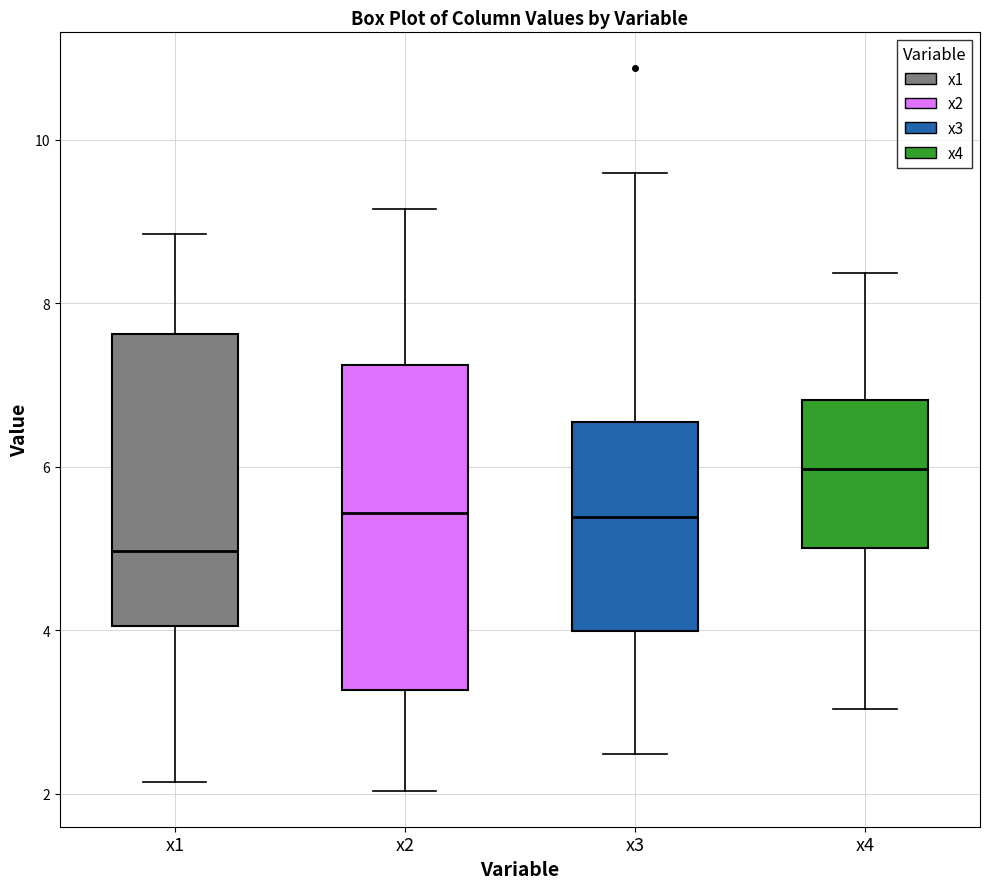

Reading left to right, read every box against the y-axis: the position of its median line, the range the box covers, and the ends of its whiskers. The values are not printed on the chart, so give them approximately, as read against the axis.

x1: median 5.0, box 4.0 to 7.6, whiskers 2.2 to 8.8
x2: median 5.4, box 3.2 to 7.2, whiskers 2.0 to 9.2
x3: median 5.4, box 4.0 to 6.6, whiskers 2.4 to 9.6
x4: median 6.0, box 5.0 to 6.8, whiskers 3.0 to 8.4